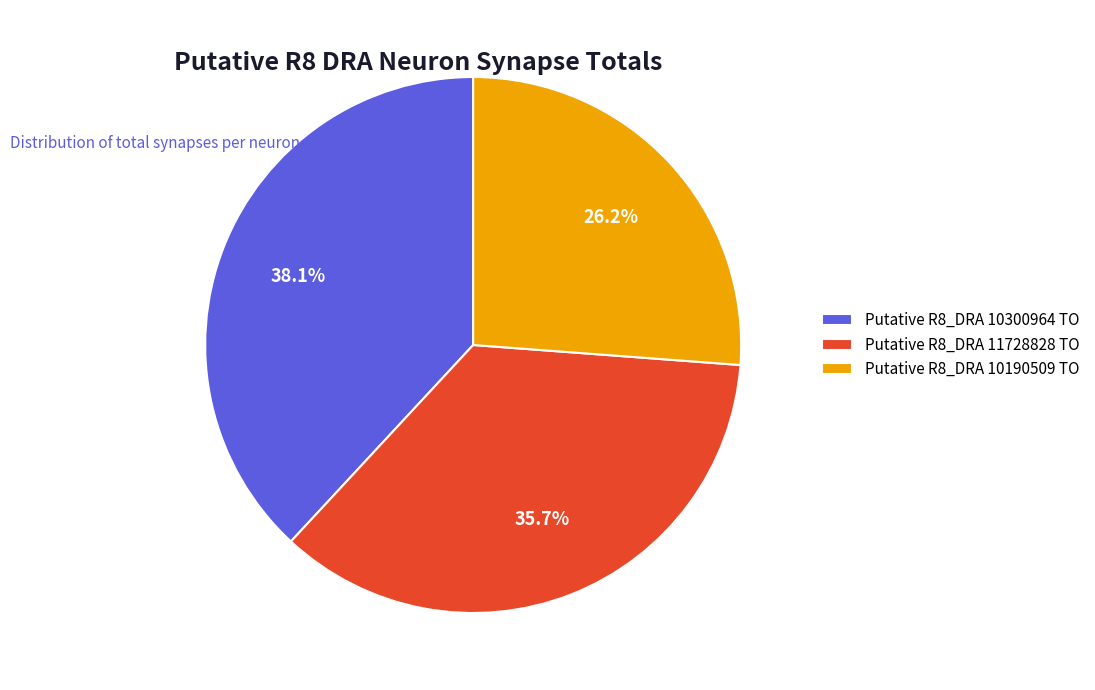

Rank the categories by value from lowest to highest.

Putative R8_DRA 10190509 TO, Putative R8_DRA 11728828 TO, Putative R8_DRA 10300964 TO